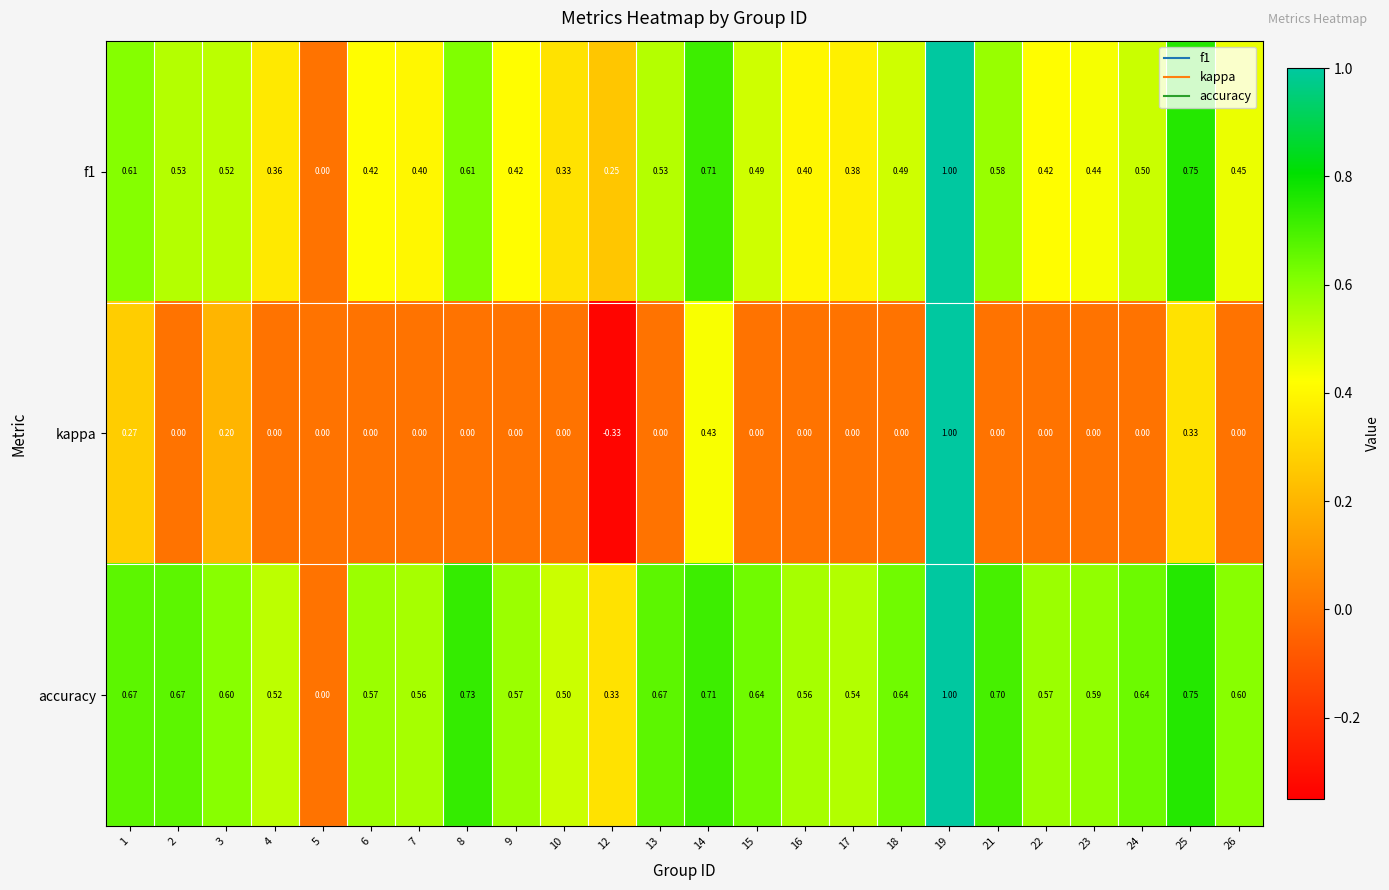

How many distinct data groups are displayed?

3